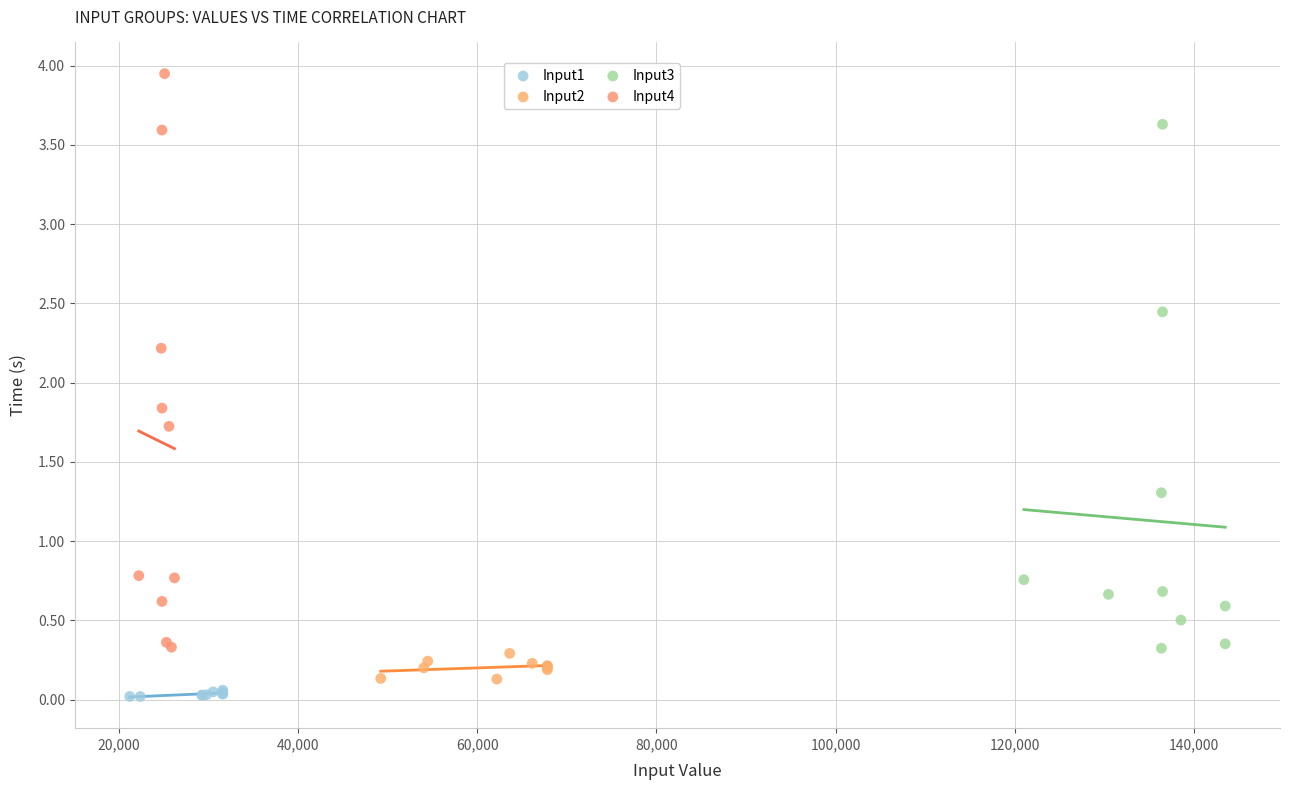

Which series contains the highest Y value?

Input4